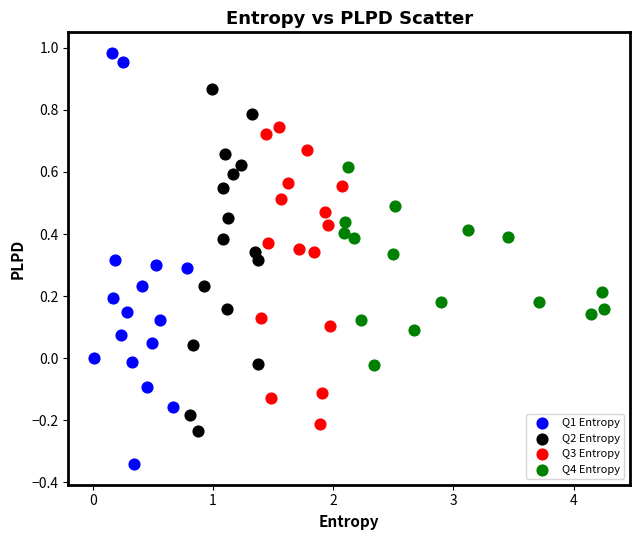

Which series contains the lowest Y value?

Q1 Entropy